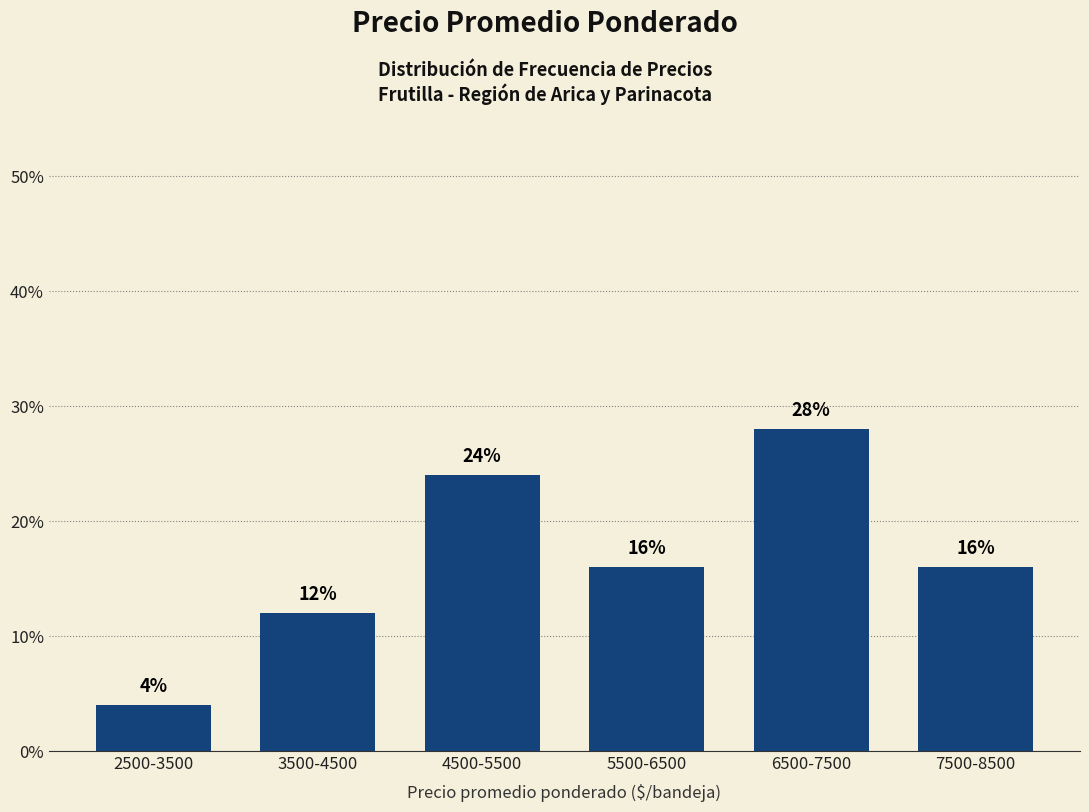

Are the bars horizontal?

No